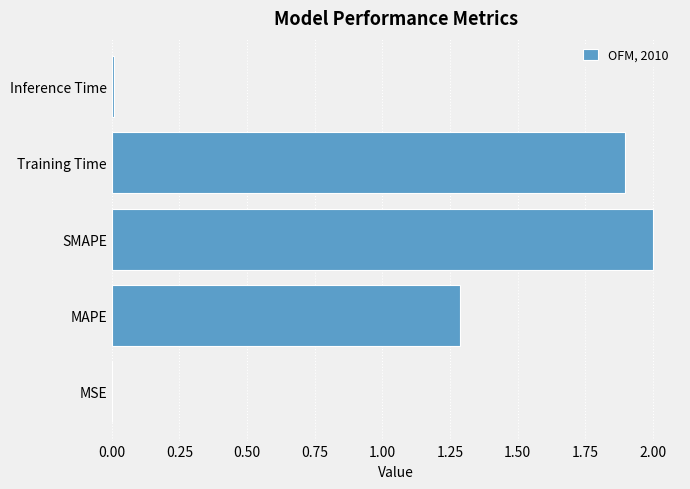

What is the sum of all values?

5.2